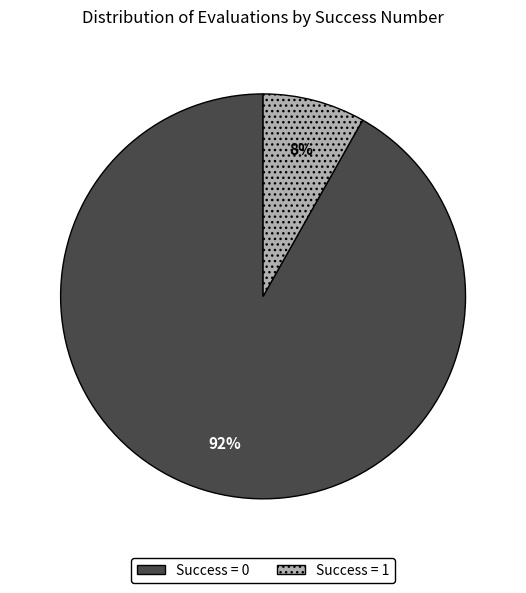

Which has a higher value, Success = 0 or Success = 1?

Success = 0